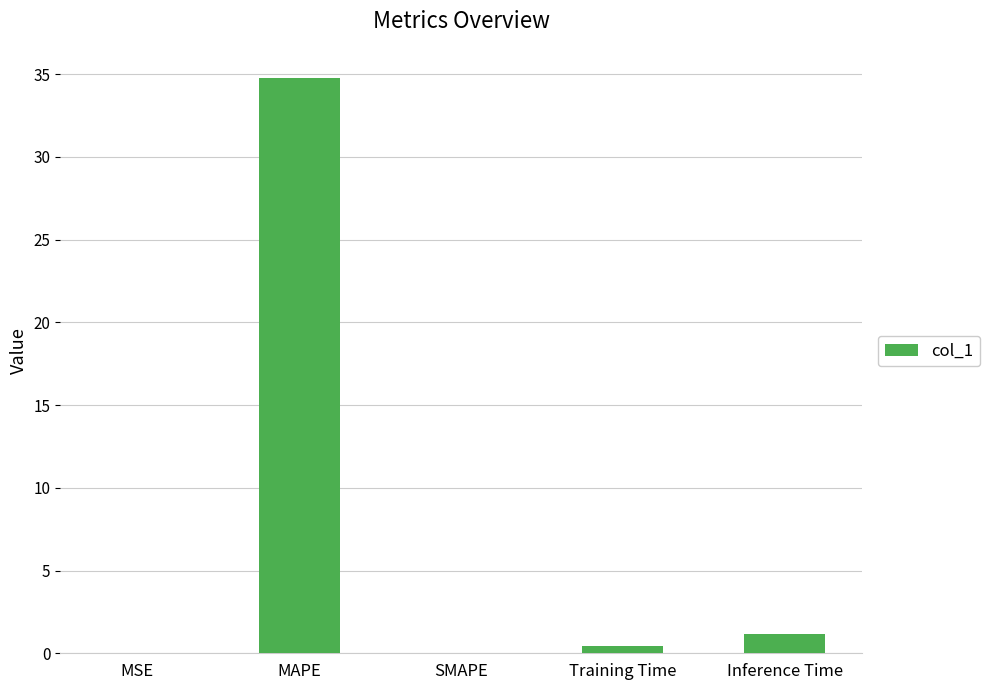

What is the sum of all values?

36.4